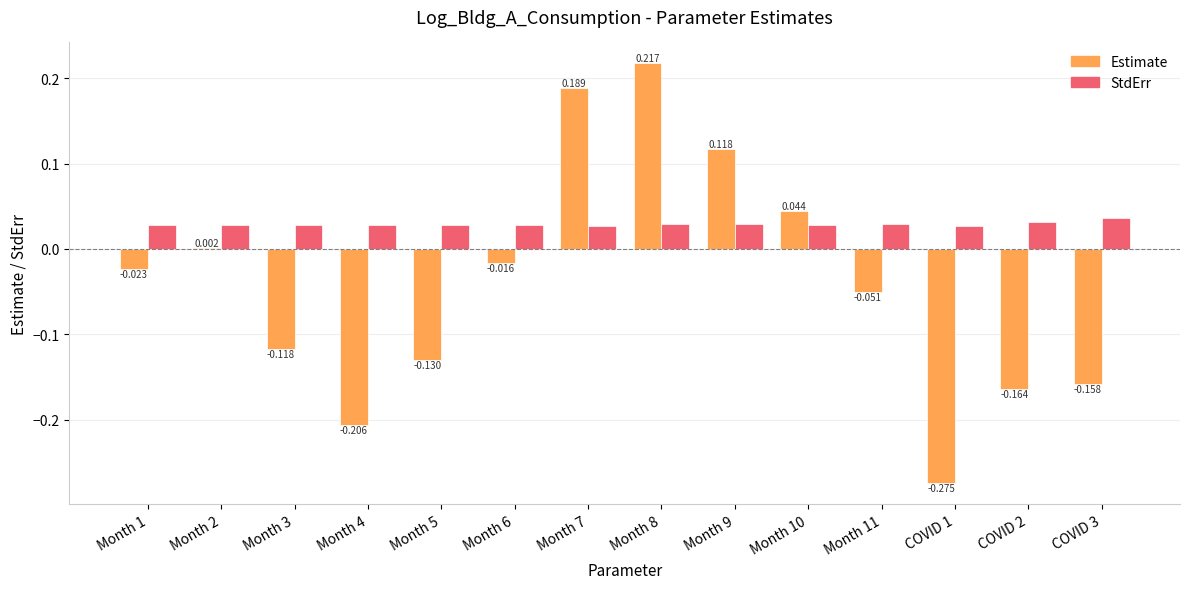

Which series changed the most between Month 1 and Month 11?

Estimate